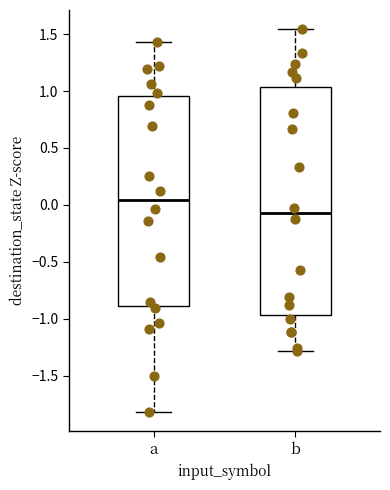

Where is the lower edge of the box for a on the y-axis? The values are not printed on the chart, so give them approximately, as read against the axis.

-0.90